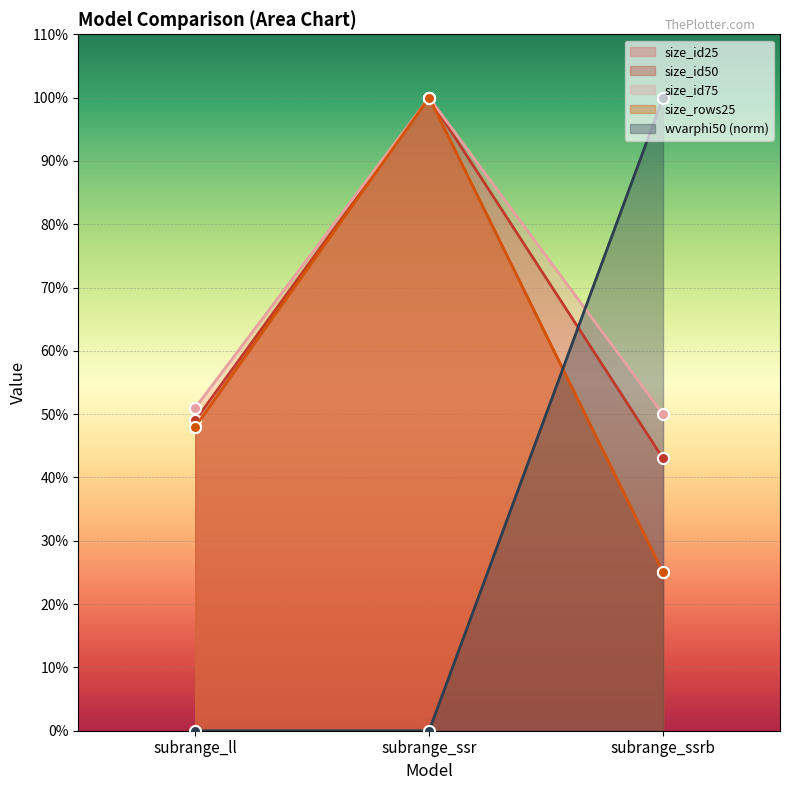

What is the difference between the maximum and minimum values in the size_rows25 series?

0.8